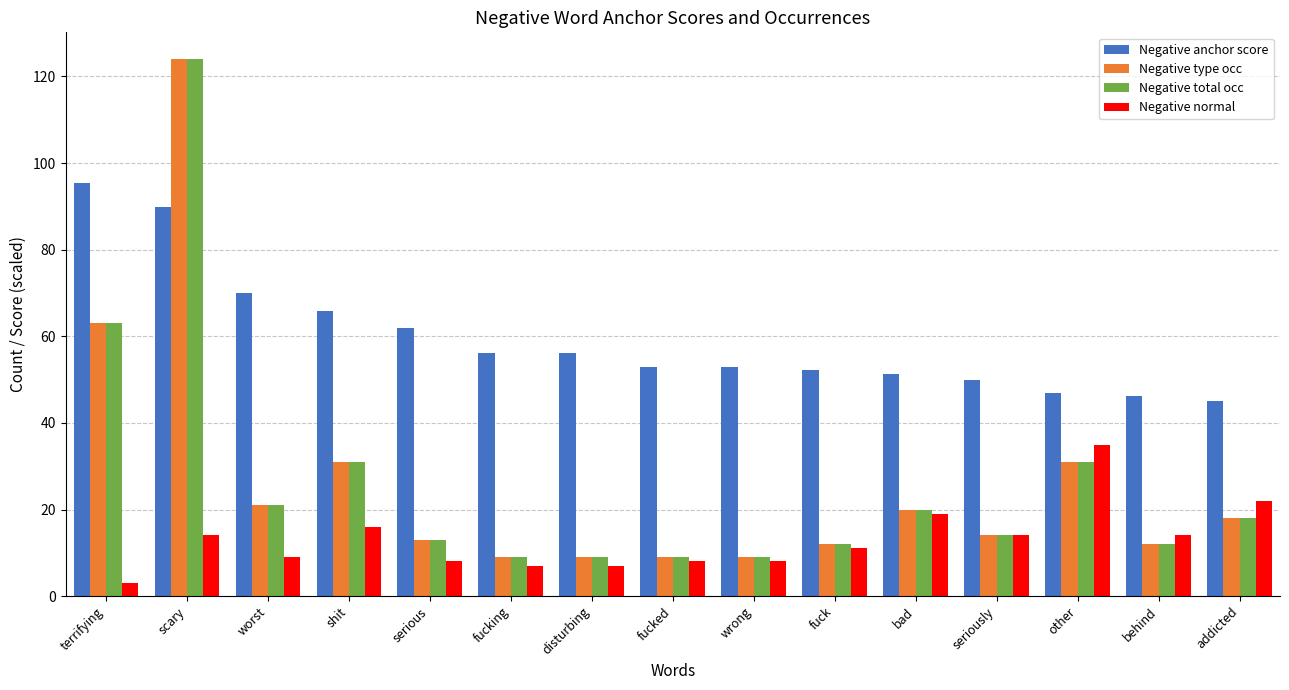

How many data points in Negative type occ are less than 14?

7